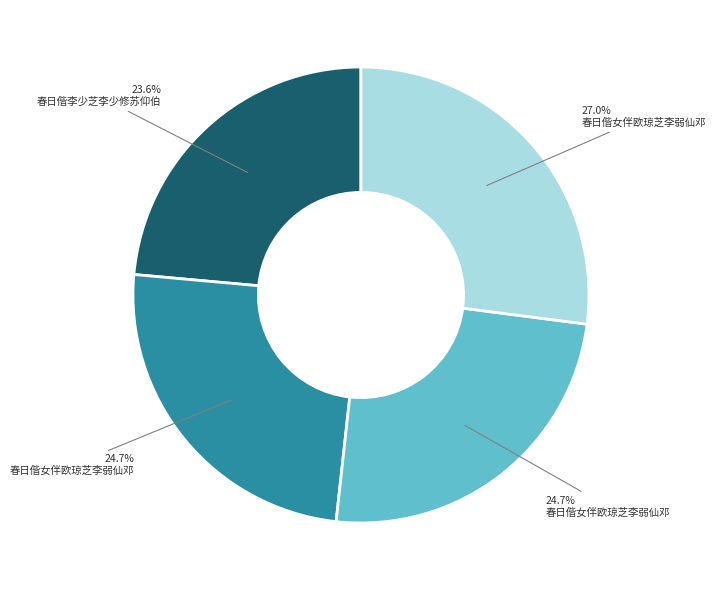

Is there a majority slice in this chart?

No